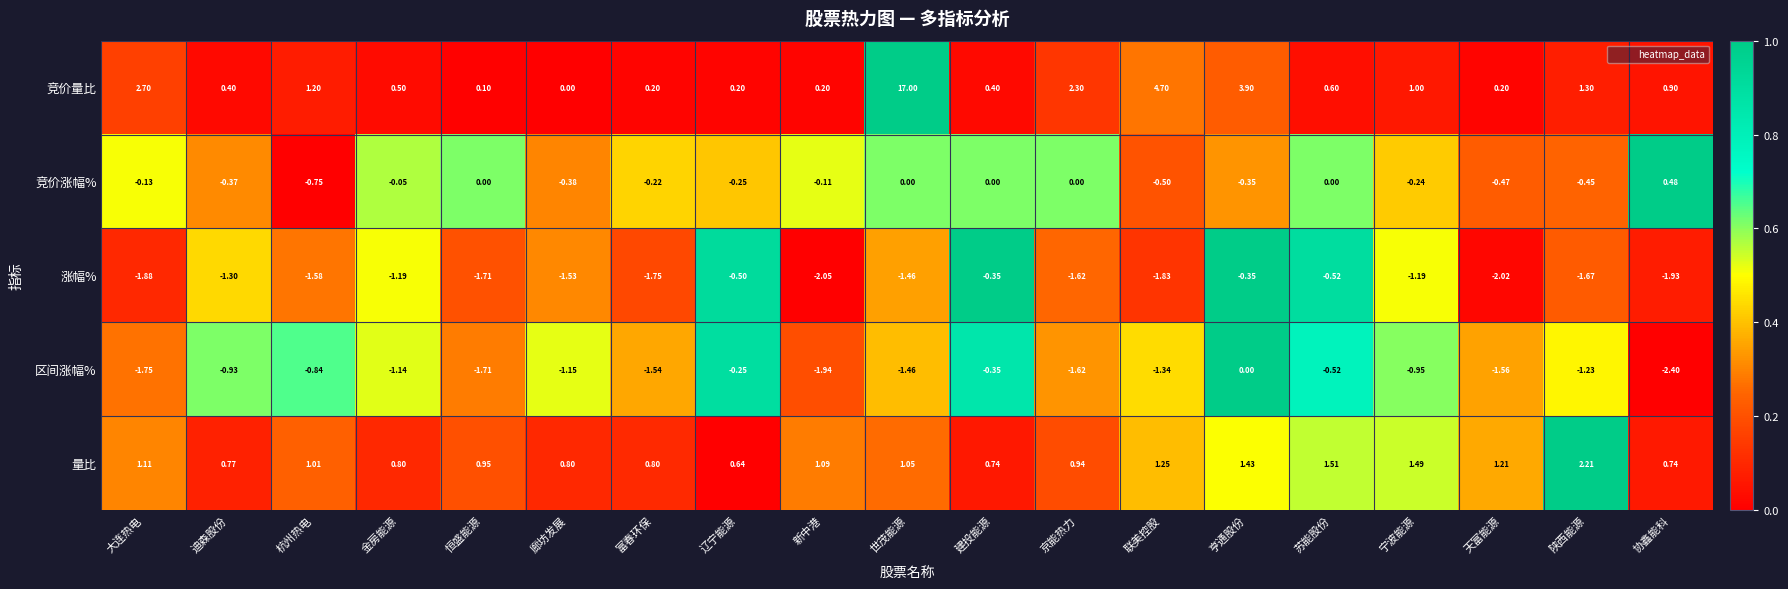

Which series has the largest total across all categories?

竞价量比